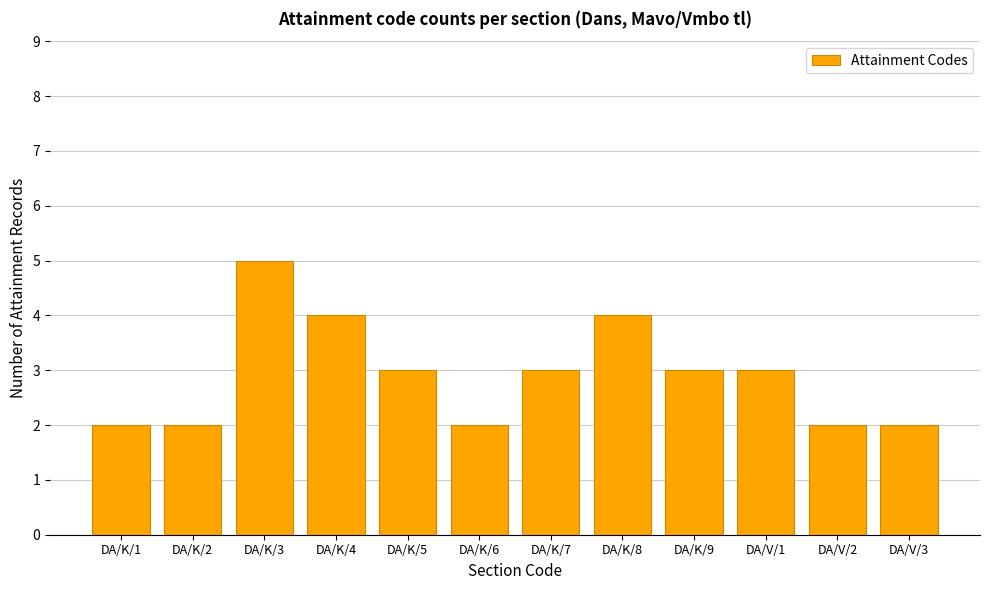

What is the sum of the values at DA/V/2 and DA/K/4?

6